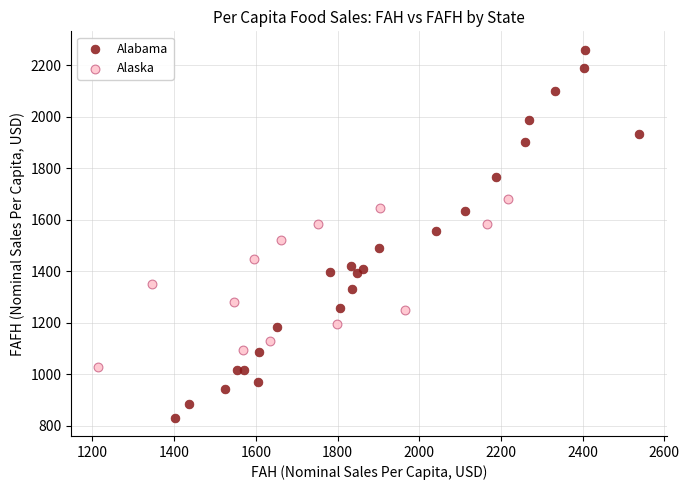

Which series reaches the minimum Y coordinate?

Alabama